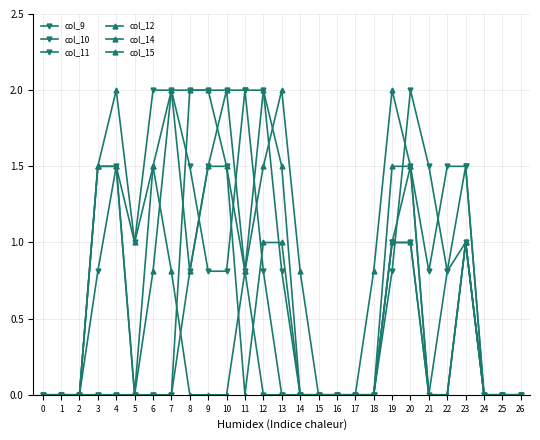

Which has a higher value, 3 or 10?

10